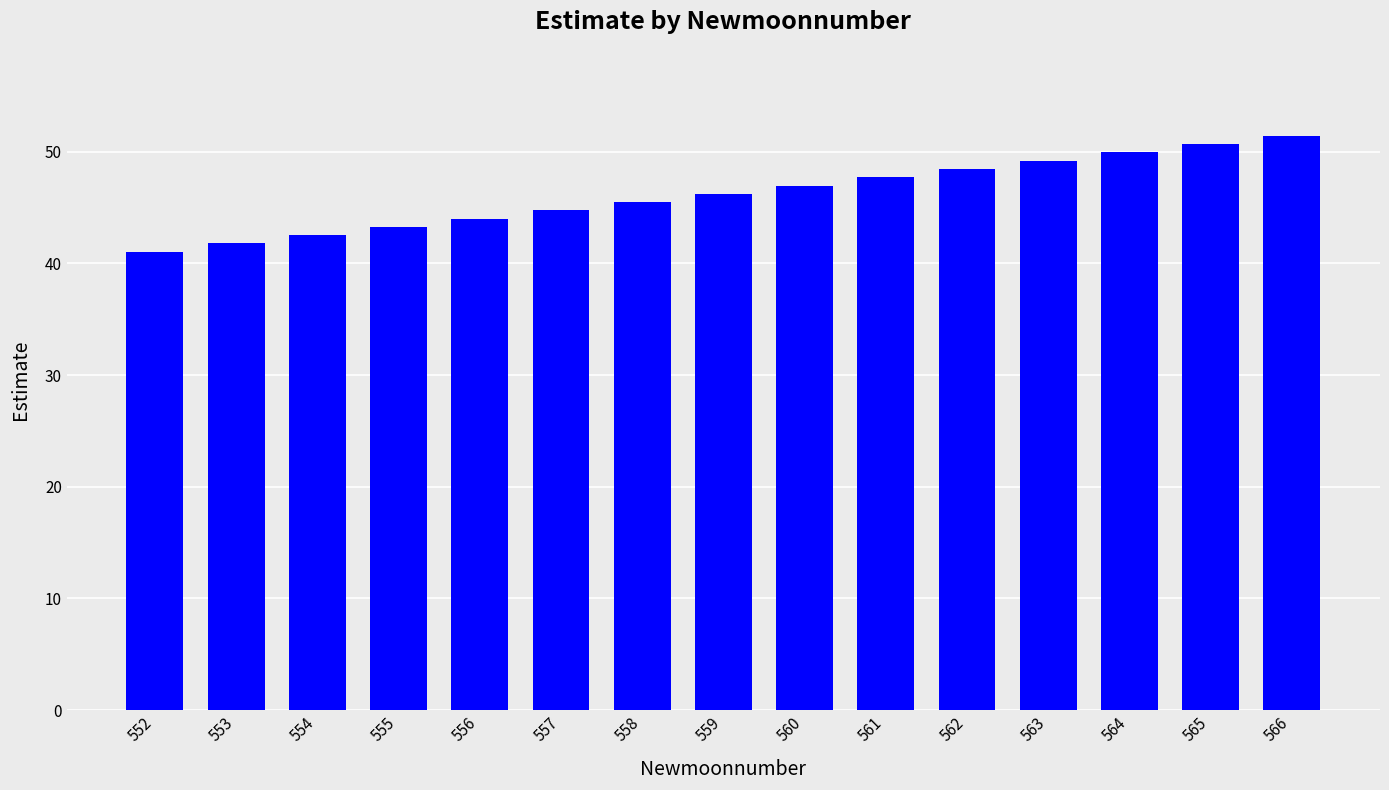

What is the value of the 9th bar from the left?

47.0